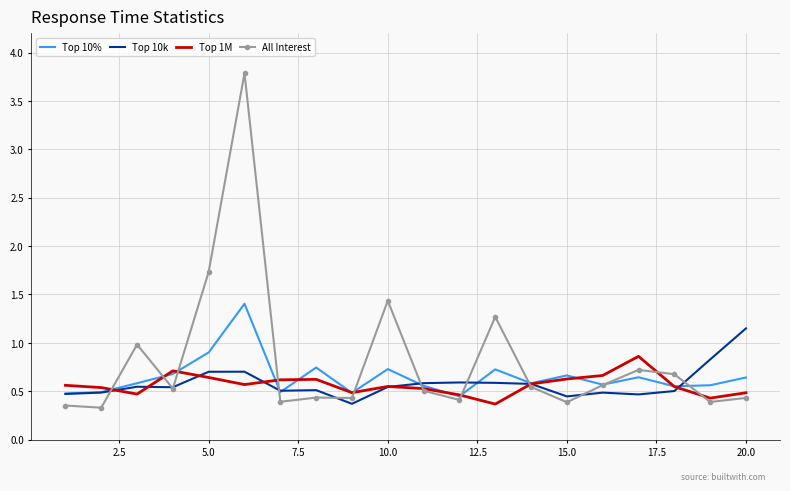

Which series has the largest total across all categories?

All Interest